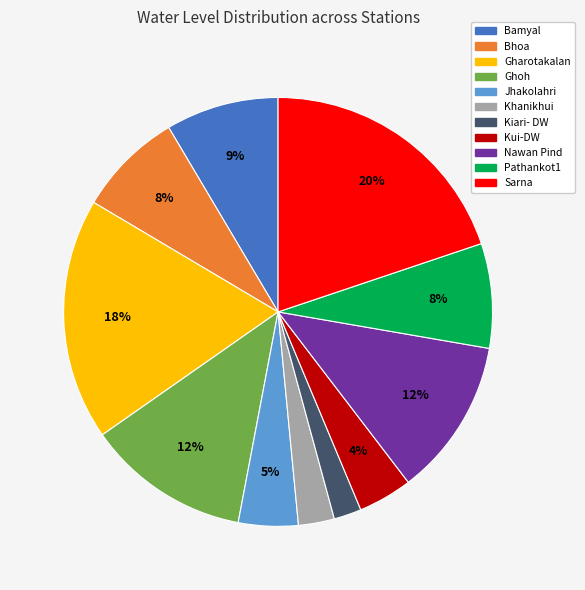

Does Pathankot1 represent more than half of the total?

No